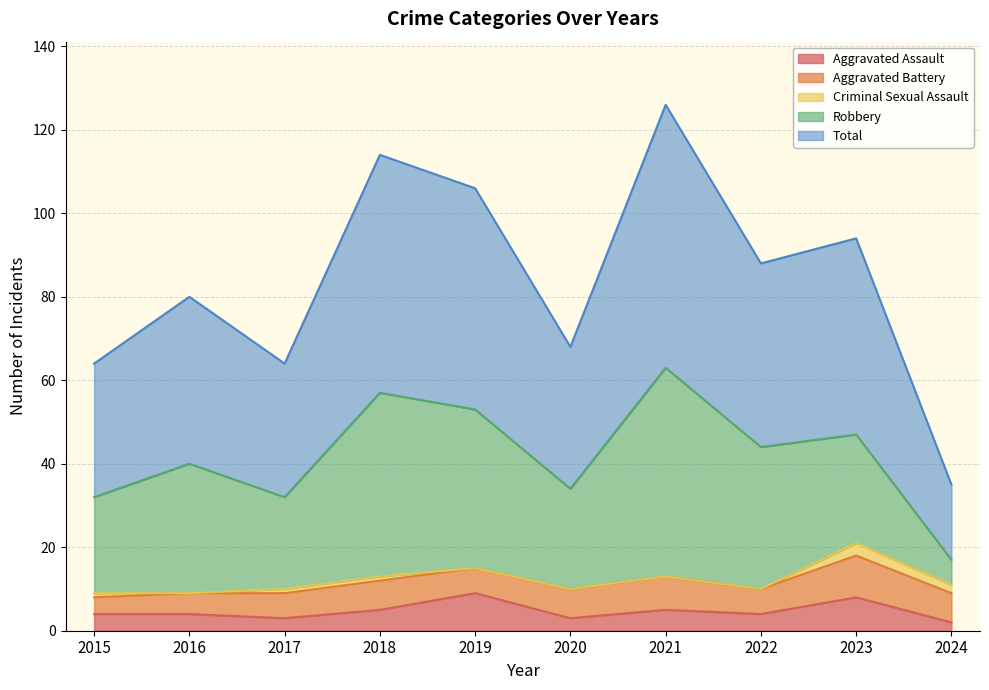

Which series has the largest total across all categories?

Total